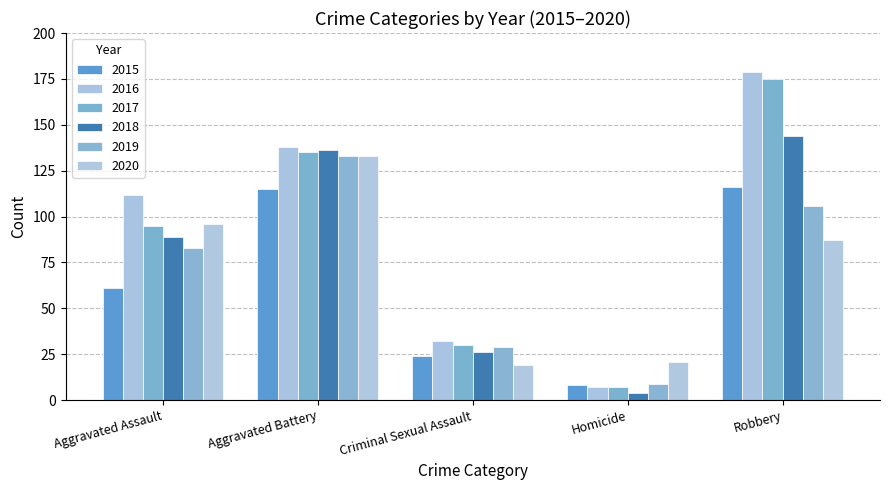

The value of 2018 at Robbery is 73. True or false?

False